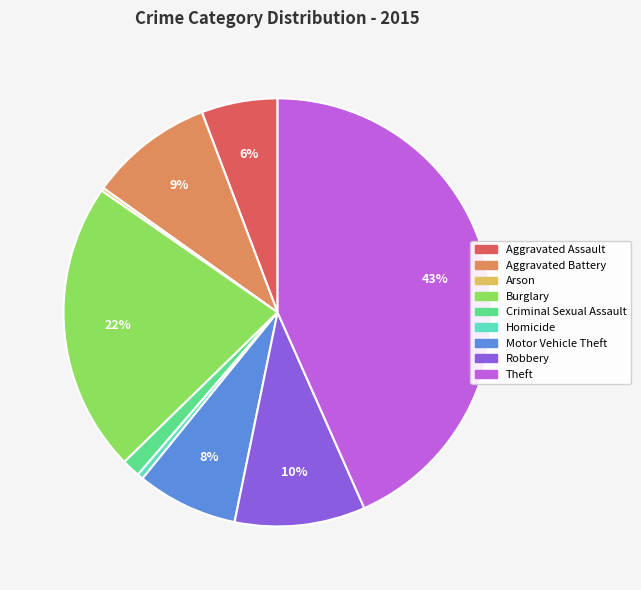

To the nearest percent, what portion does Theft represent?

43%